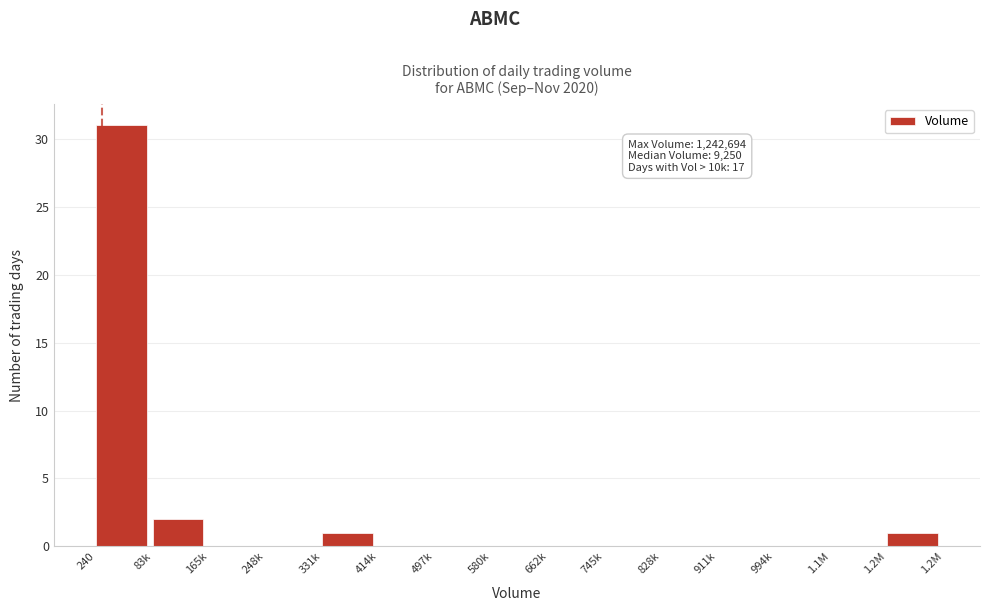

Reading left to right, what are all the values shown in this chart?

240=31	83k=2	165k=0	248k=0	331k=1	414k=0	497k=0	580k=0	662k=0	745k=0	828k=0	911k=0	994k=0	1.1M=0	1.2M=1